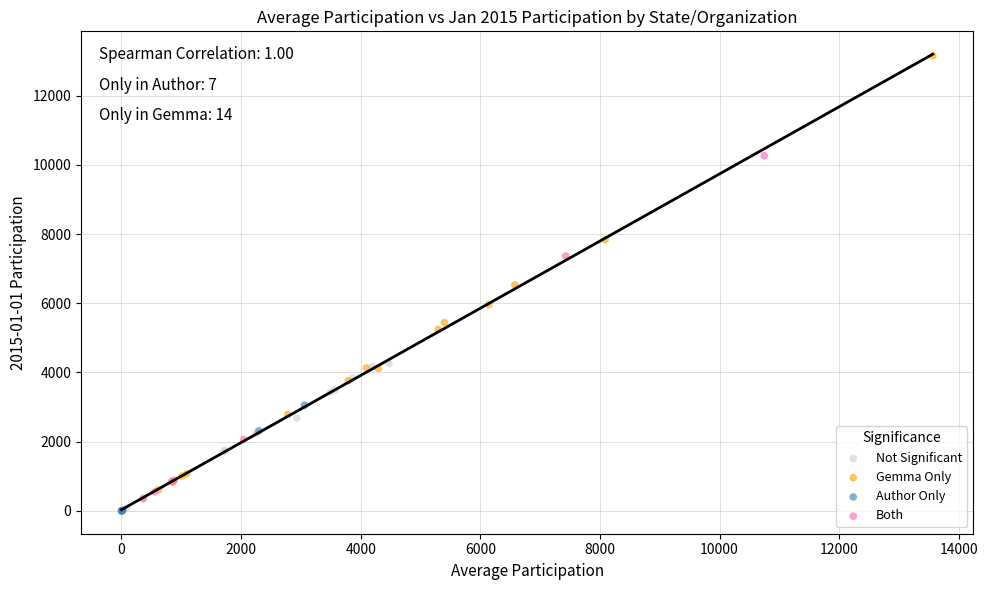

Which series has the widest spread of Y values?

Gemma Only